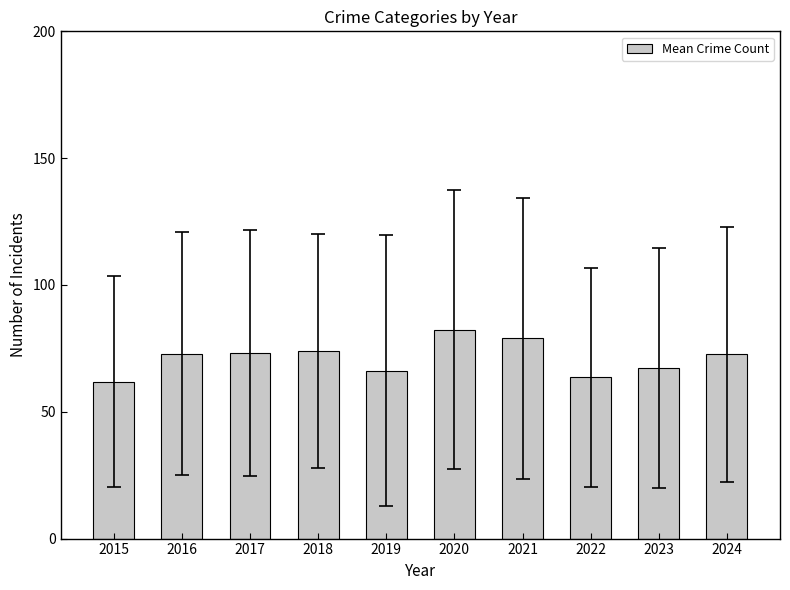

Count the number of categories in the chart.

10